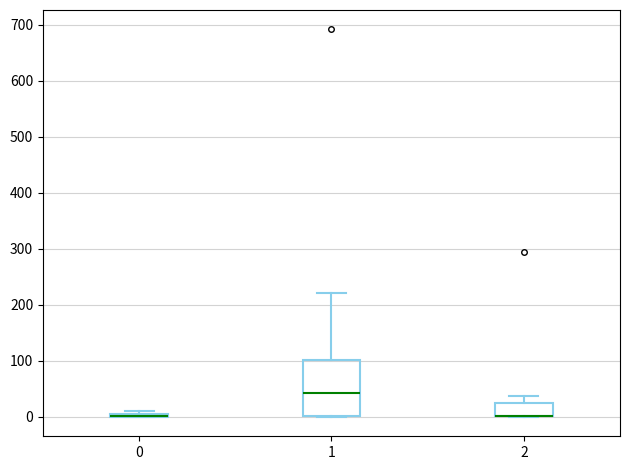

Where does the upper whisker of the box at x = 1 end on the y-axis? The values are not printed on the chart, so give them approximately, as read against the axis.

220